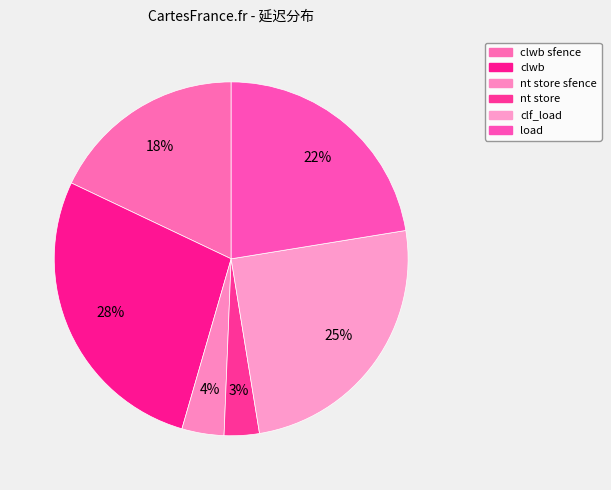

How many slices are in this pie chart?

6